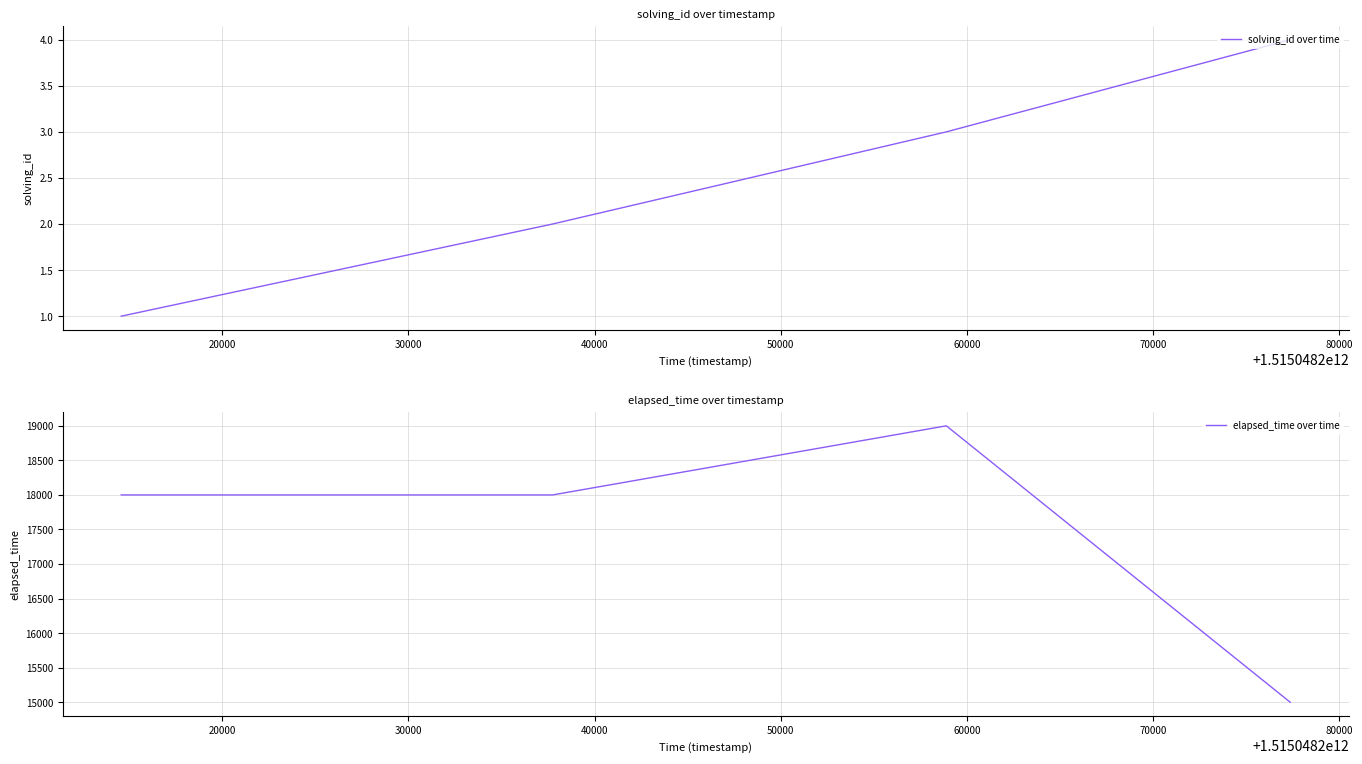

What is the difference between the second highest and second lowest values in the solving_id over time series?

1